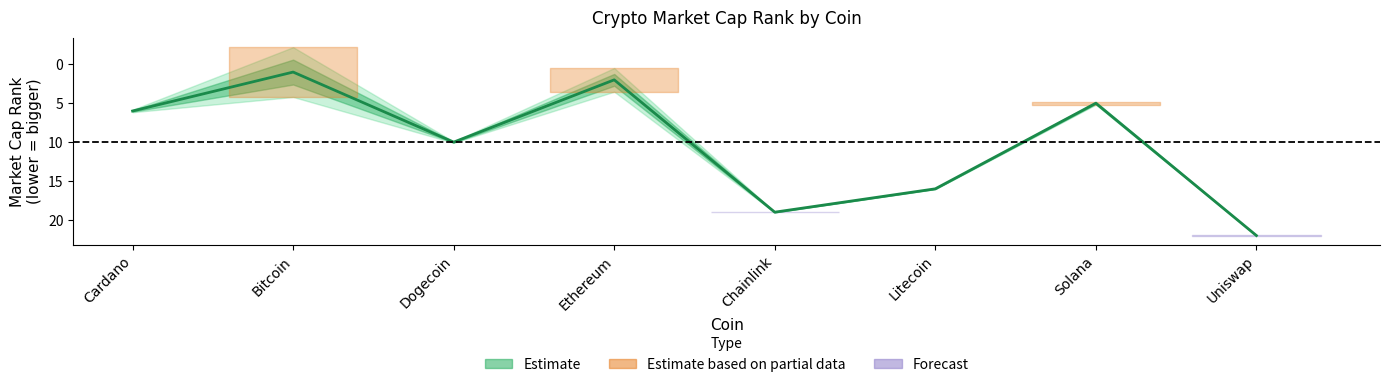

What is the label of the 5th point from the left?

Chainlink